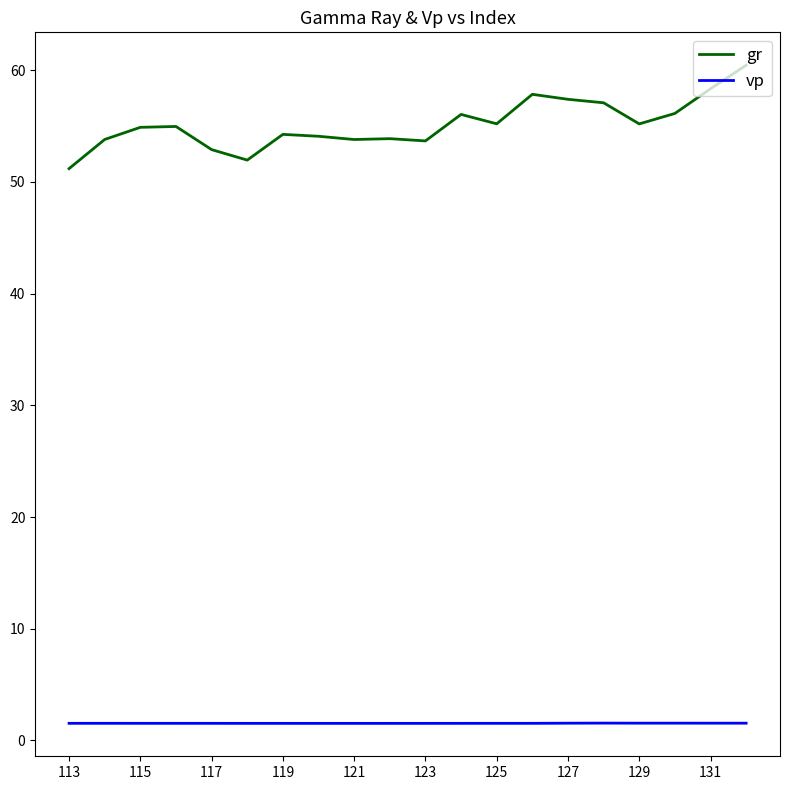

What is the maximum value shown in the chart?

60.4